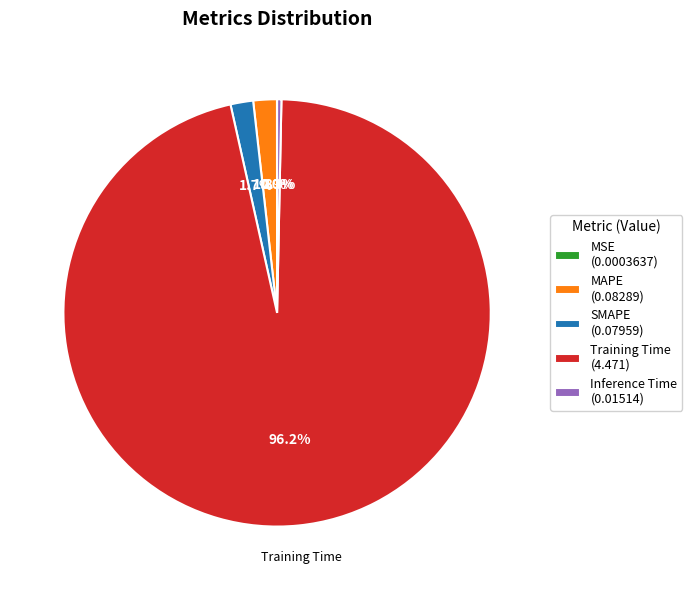

Is there any slice that represents more than half of the pie?

Yes